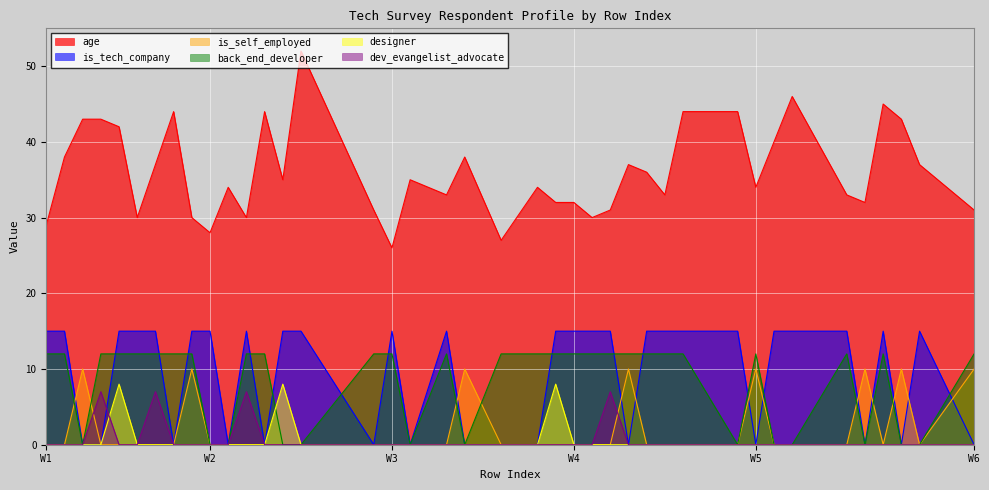

Which series has the widest spread of values?

age